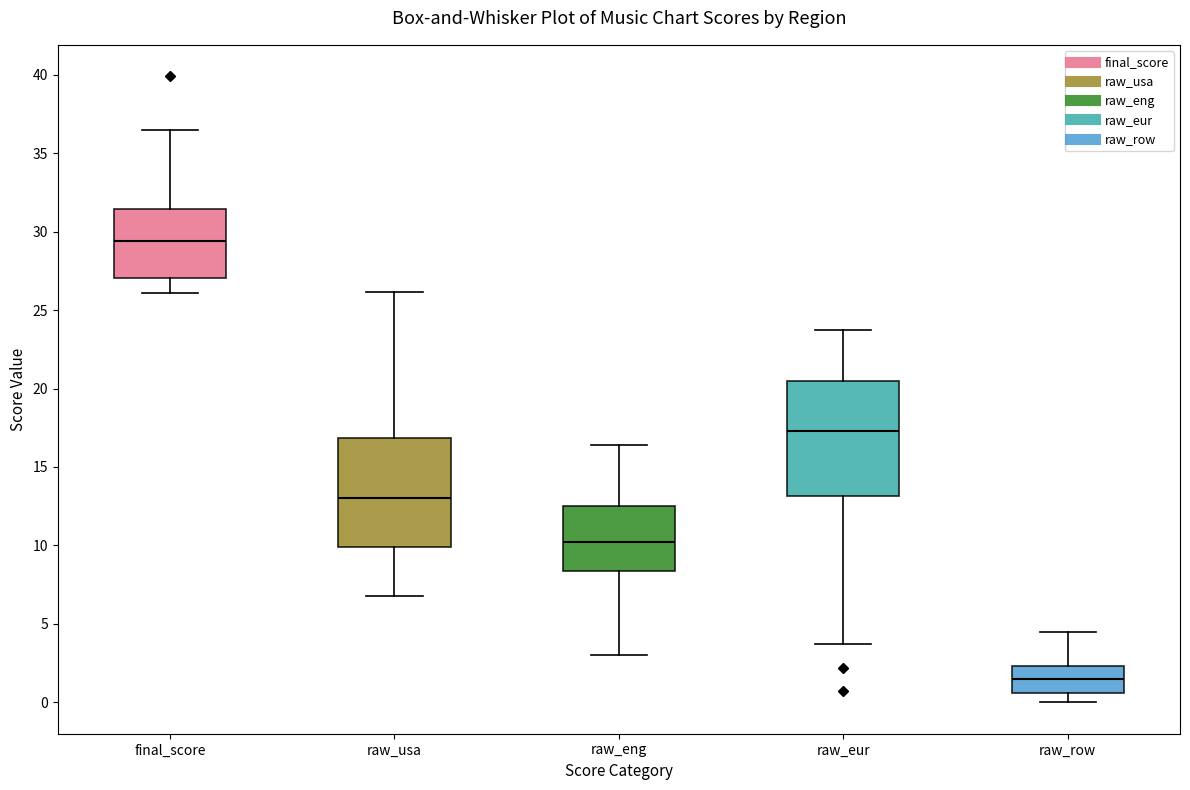

Where is the upper edge of the box for raw_row on the y-axis? The values are not printed on the chart, so give them approximately, as read against the axis.

2.5